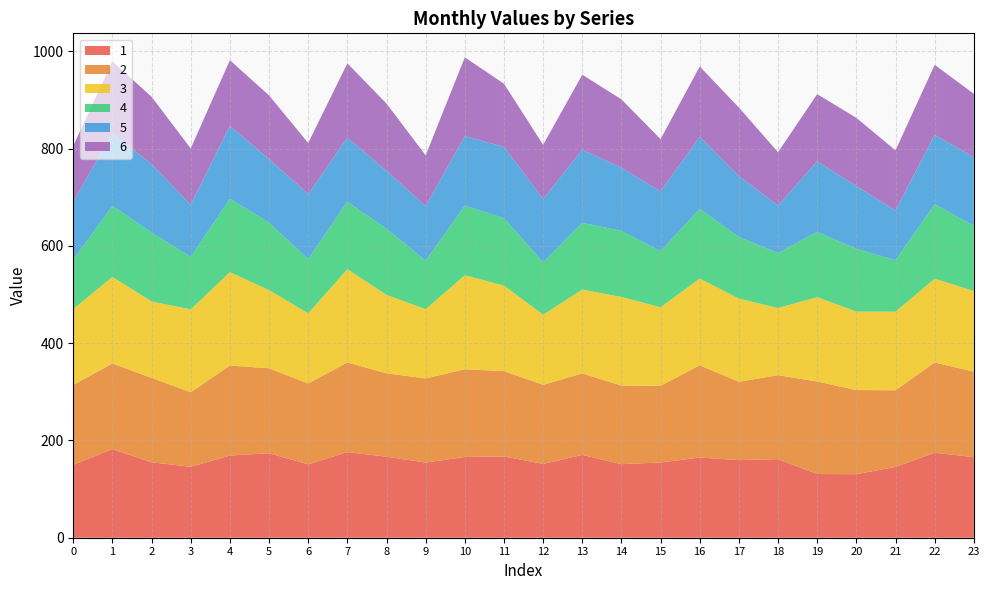

Reading right to left, list all the values displayed in this chart.

1: 165.6	174.8	145.6	130.6	131.0	161.7	159.6	164.9	154.6	151.3	170.3	151.7	167.1	166.1	154.6	166.5	176.0	150.9	173.8	168.9	145.9	155.1	182.2	149.9
2: 175.9	185.6	157.6	173.0	190.3	172.6	161.0	189.8	157.8	161.6	167.7	162.8	175.6	180.3	173.0	171.4	184.6	166.2	174.6	185.2	153.3	173.6	176.1	164.4
3: 165.9	172.1	161.6	161.4	173.5	138.1	171.0	178.2	161.5	182.1	172.4	144.1	175.9	193.5	142.5	161.3	191.6	144.3	160.7	192.0	170.3	157.3	178.0	156.0
4: 134.2	153.2	105.9	129.0	134.3	113.0	126.8	143.3	115.5	135.9	137.2	107.8	138.5	142.9	99.7	136.1	138.7	111.4	138.7	150.9	108.0	141.7	146.1	101.2
5: 141.0	142.7	102.4	129.0	145.0	97.8	125.2	148.1	123.0	129.9	150.5	130.4	146.7	143.0	112.4	119.0	131.7	133.8	130.6	149.6	107.2	140.6	149.3	120.2
6: 130.3	144.0	123.4	140.4	138.1	109.7	140.9	144.8	107.3	140.6	154.1	111.3	129.8	162.0	104.2	138.4	152.9	105.1	131.1	135.3	115.8	138.4	147.8	114.3